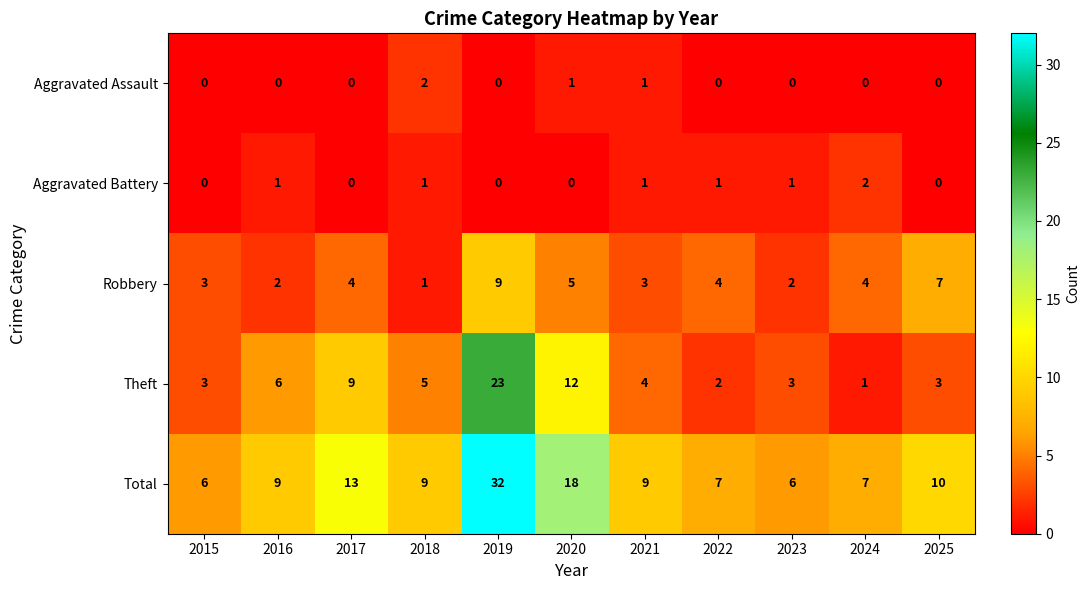

At which category does the chart reach its peak across all series?

2019